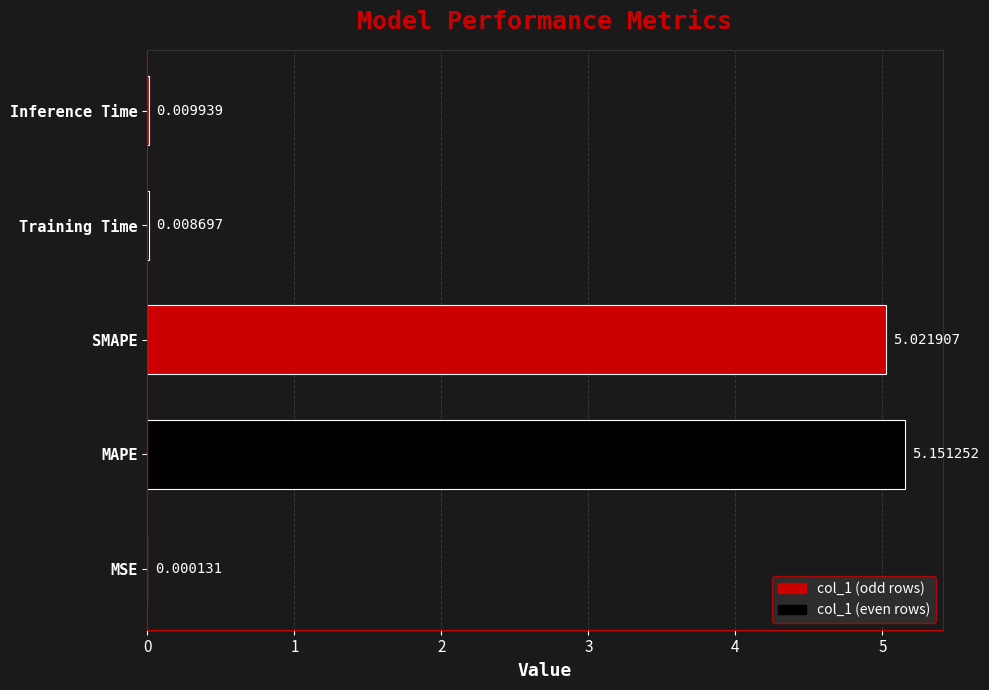

Which category has the highest value across all series?

MAPE